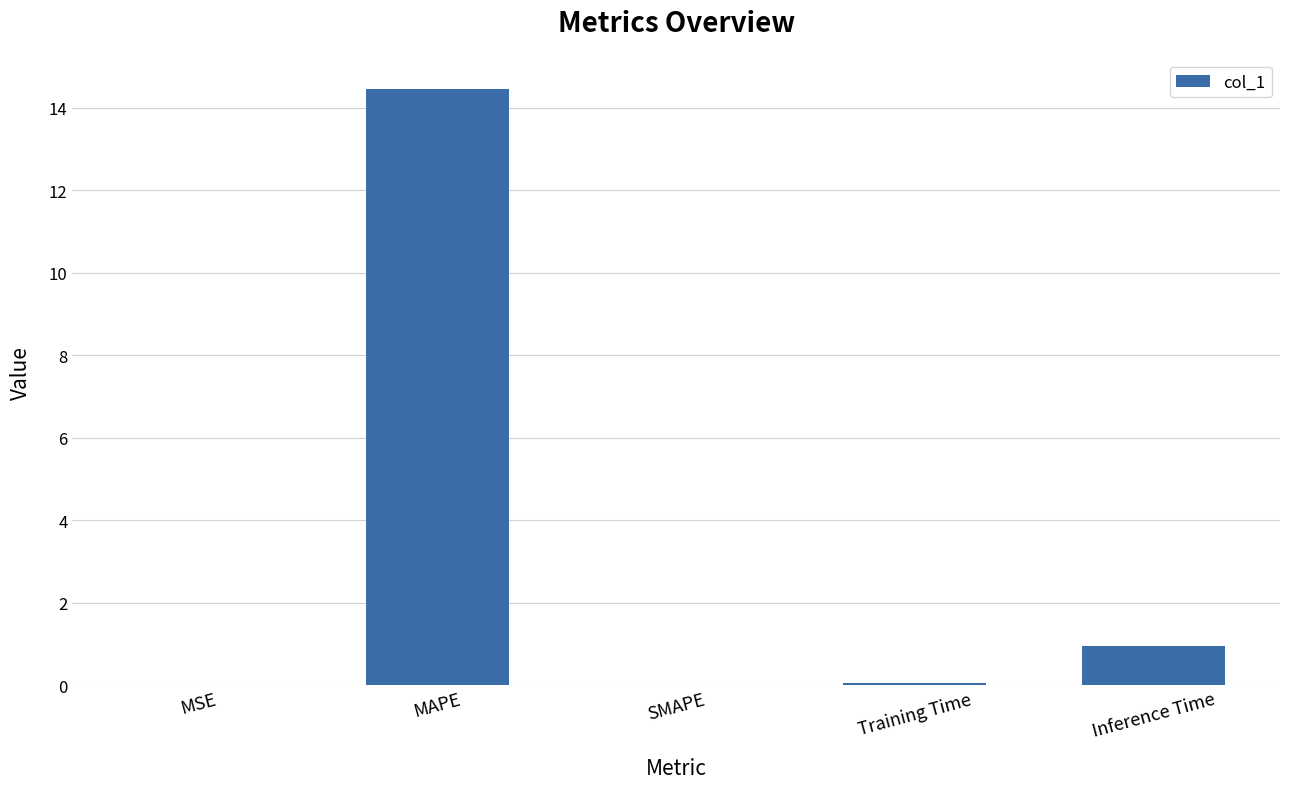

What is the change in value from SMAPE to Training Time?

+0.1